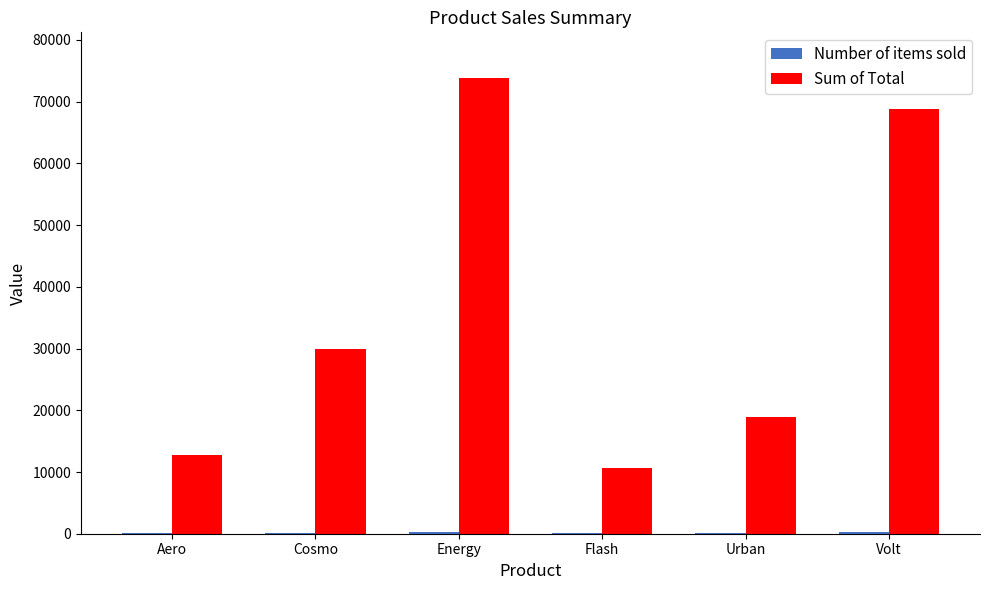

Which category has the highest value across all series?

Energy